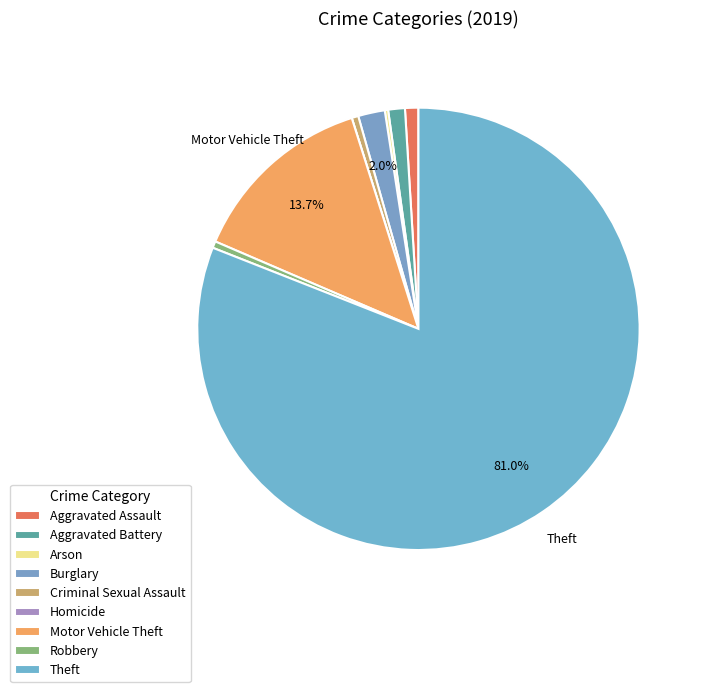

Count the number of slices in the pie.

9